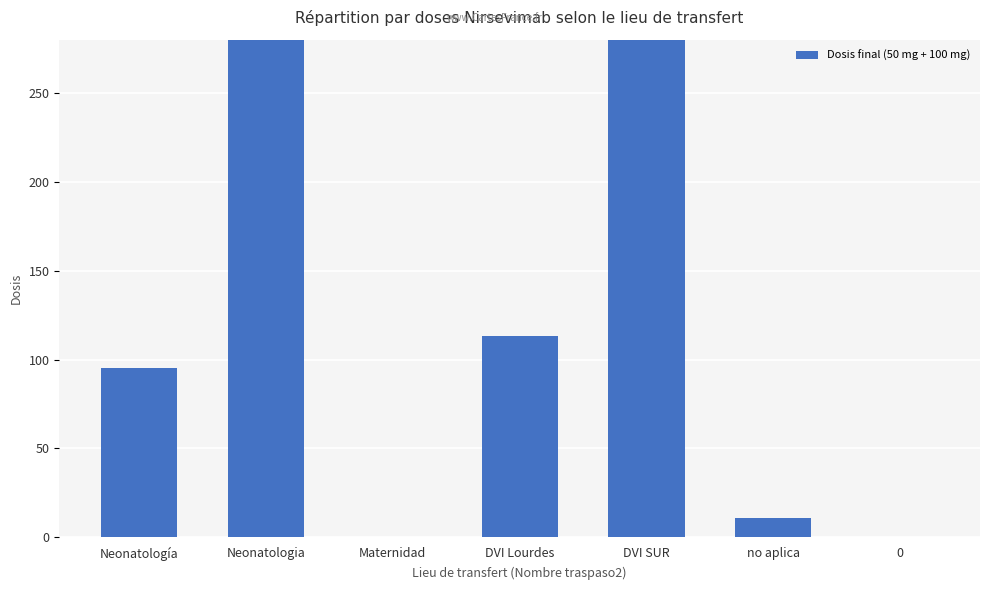

Which has a higher value, Neonatologia or Maternidad?

Neonatologia